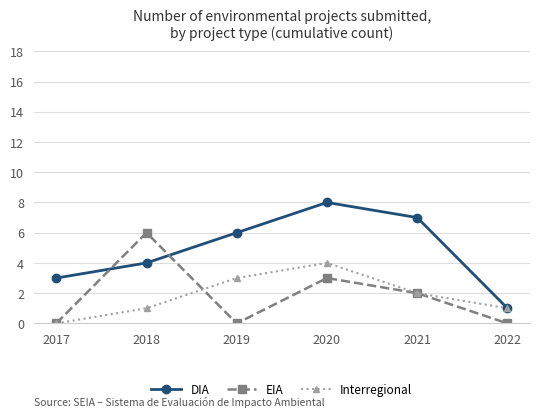

How many lines are shown in the chart?

3